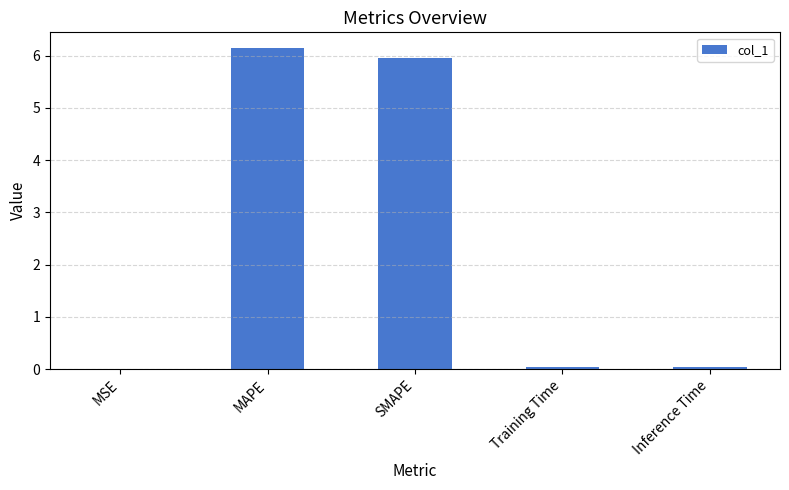

Is it true that the value at Training Time is 0.0?

True